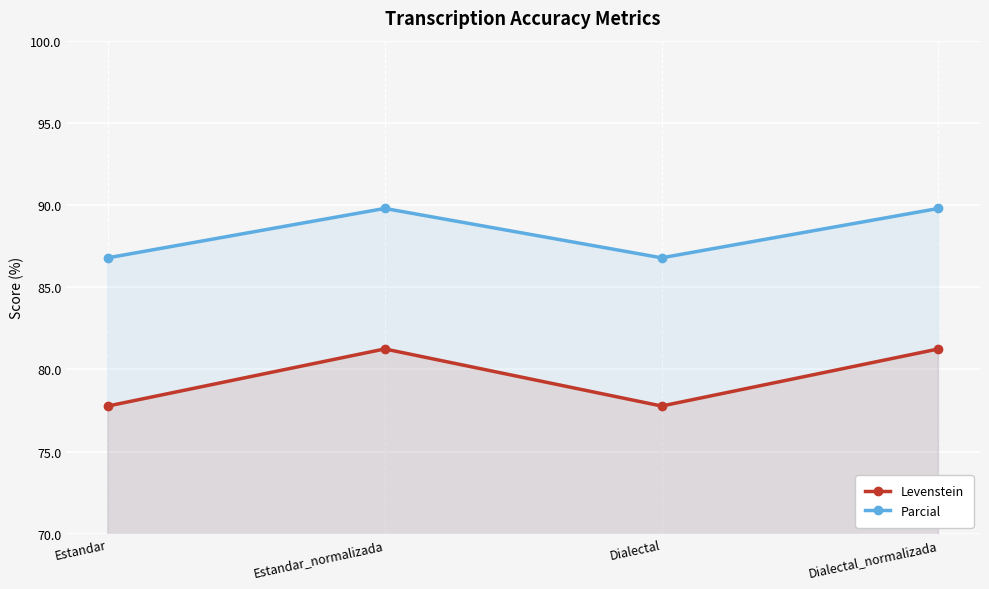

How many series are shown in this chart?

2